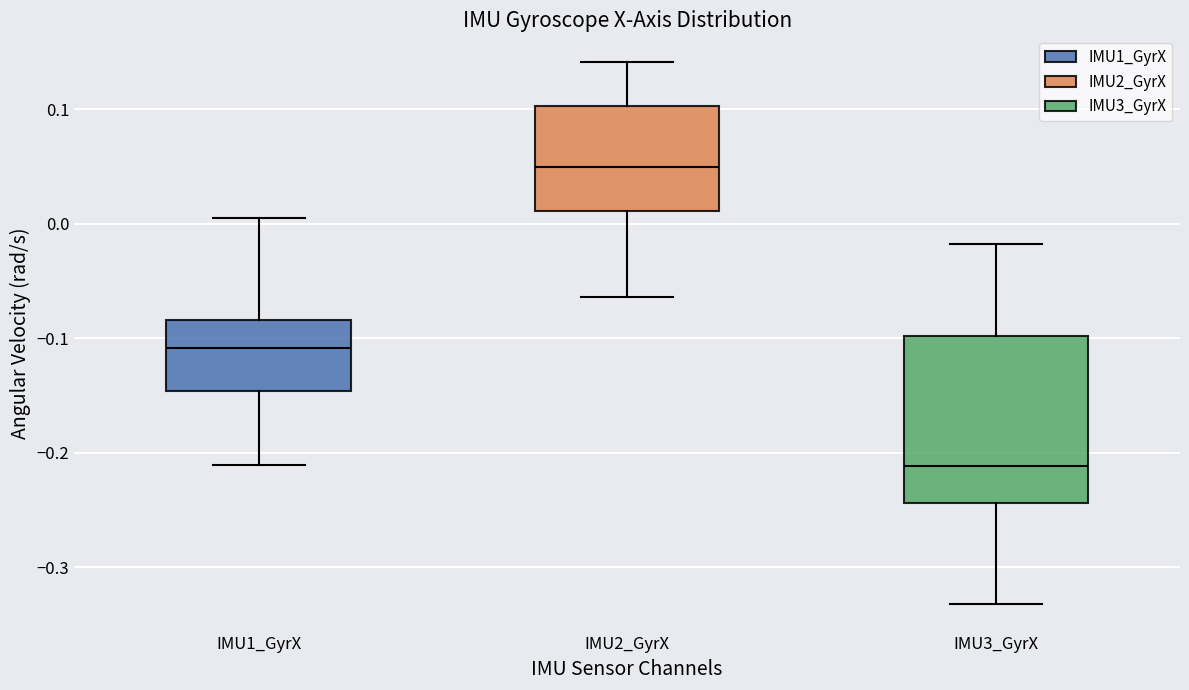

Comparing the boxes themselves (not the whiskers), which one is the tallest?

IMU3_GyrX